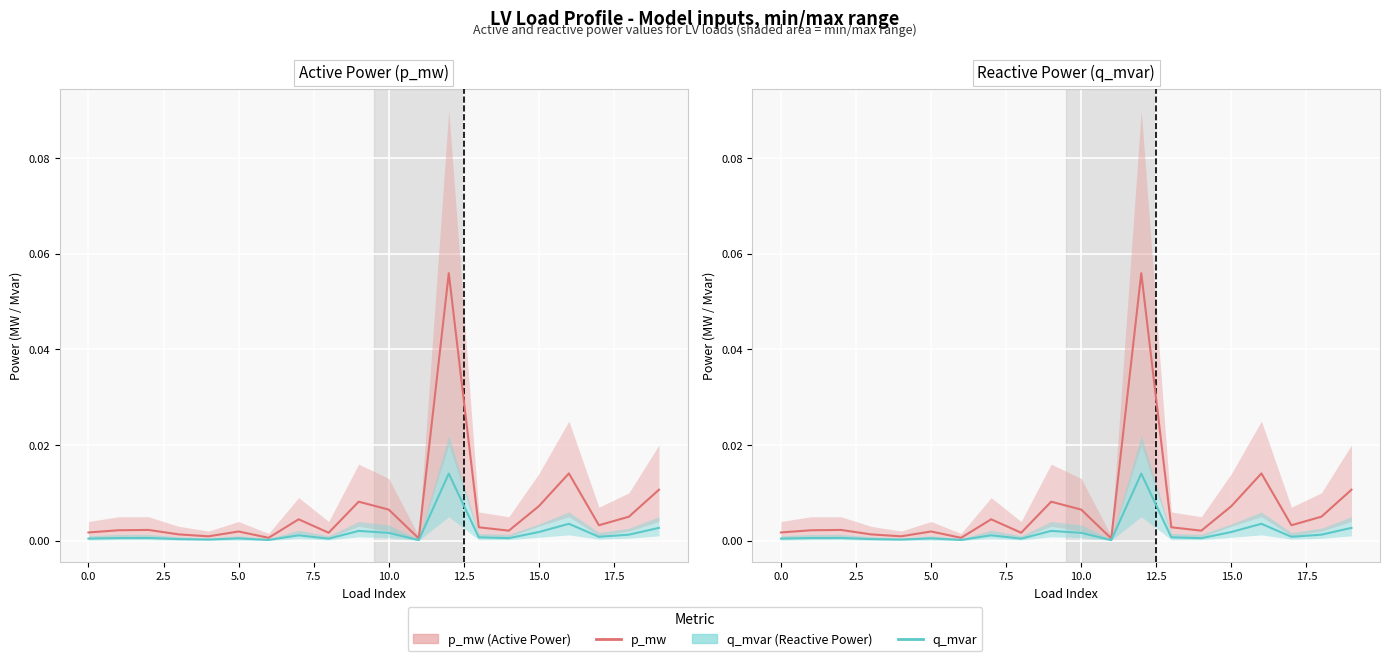

At which category does the chart reach its peak across all series?

12